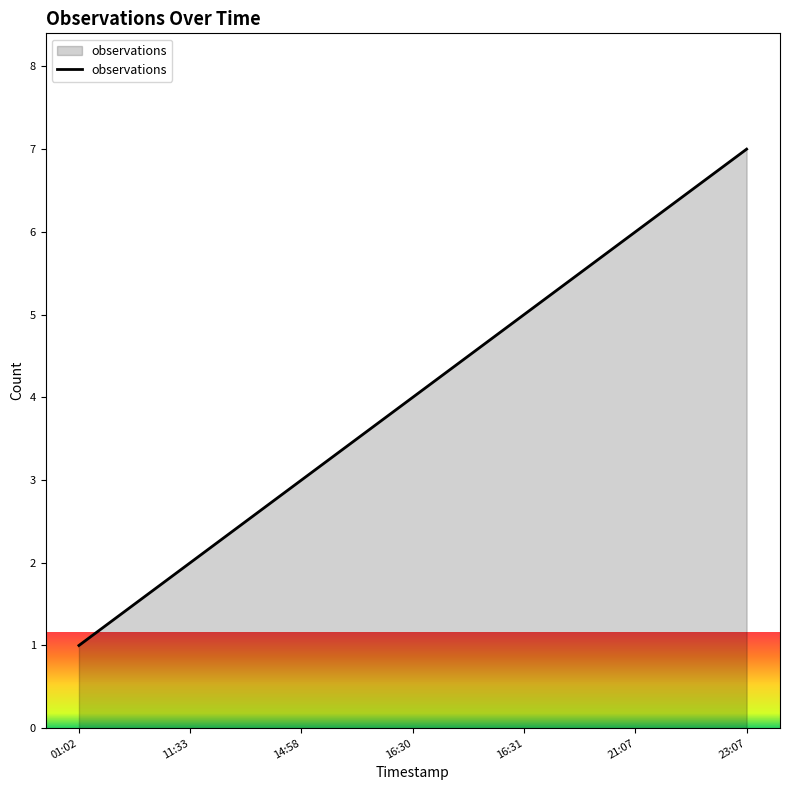

What is the sum of all values?

28